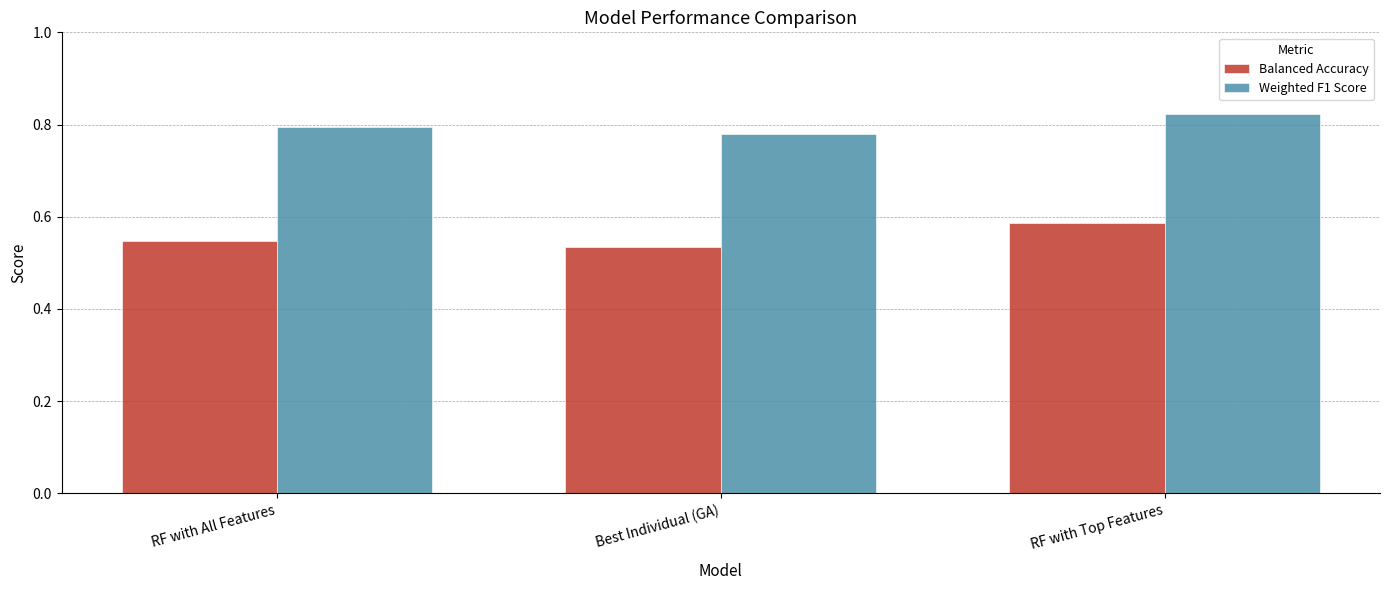

What is the sum of the Balanced Accuracy values at Best Individual (GA) and RF with Top Features?

1.1